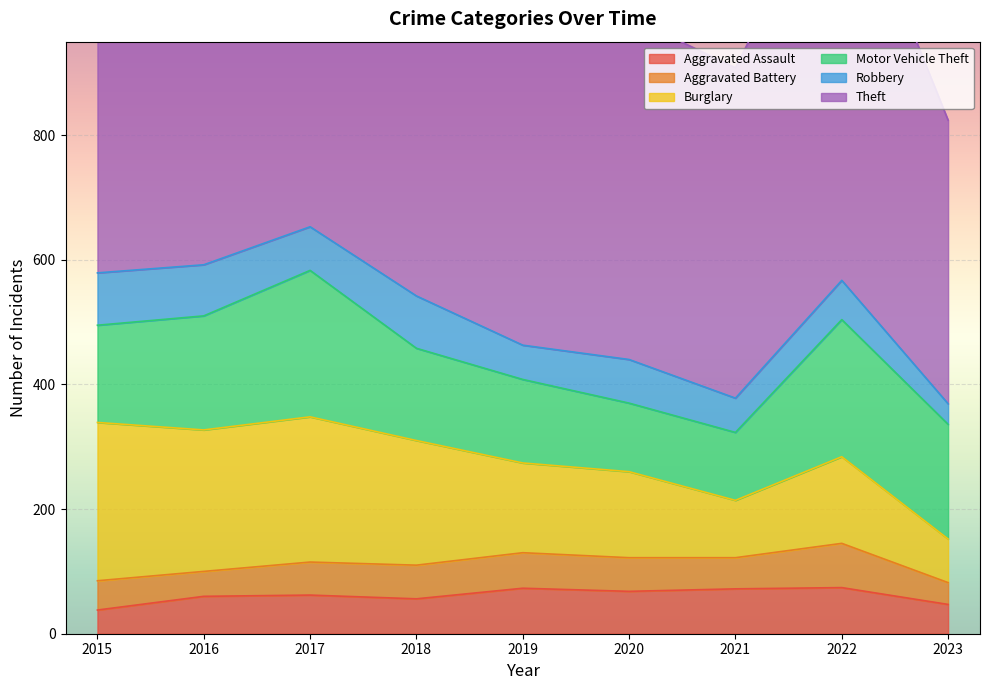

True or false: Aggravated Battery has a value of 29 at 2021.

False